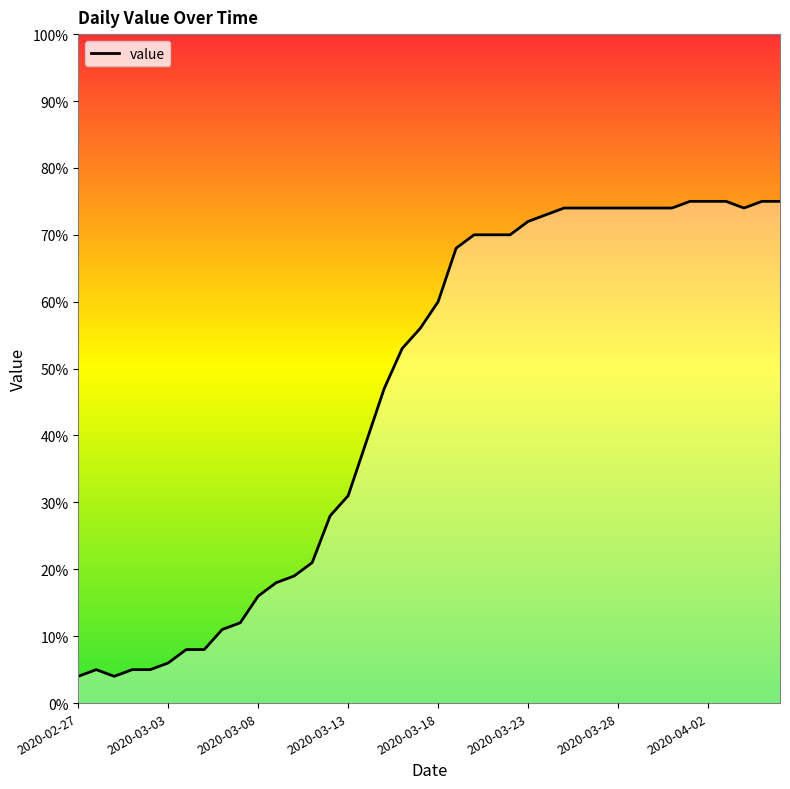

What is the difference between the maximum and minimum values?

71